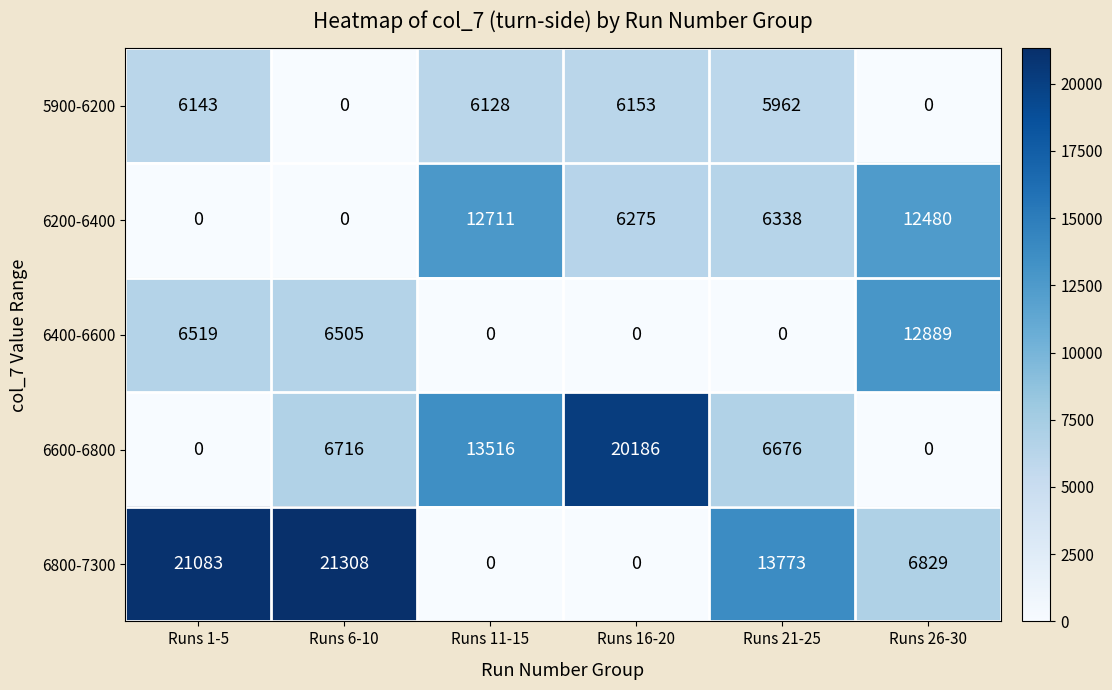

What is the average value of the 6800-7300 series?

10499